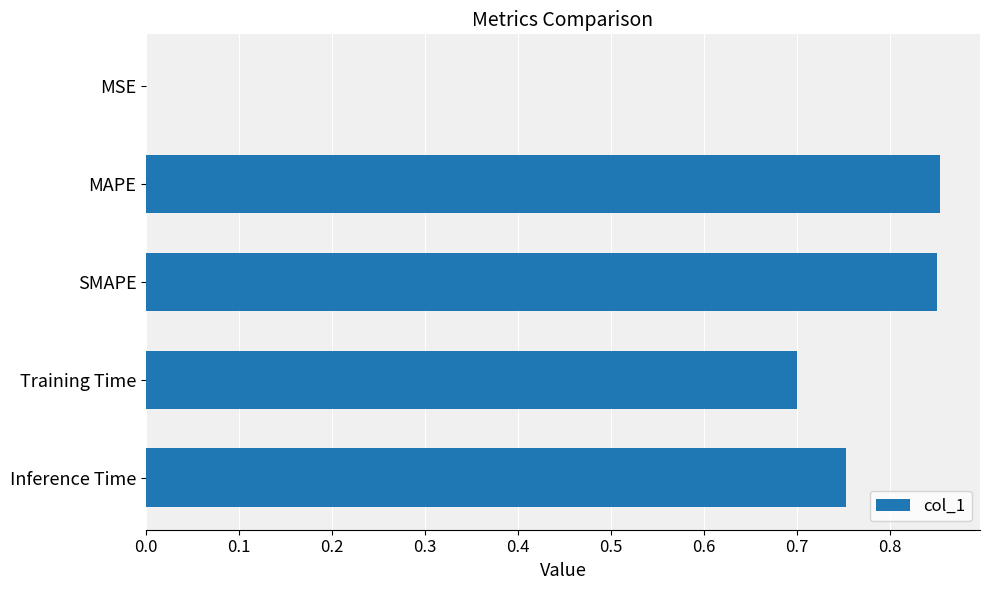

Is it true that the value at Training Time is 0.7?

True